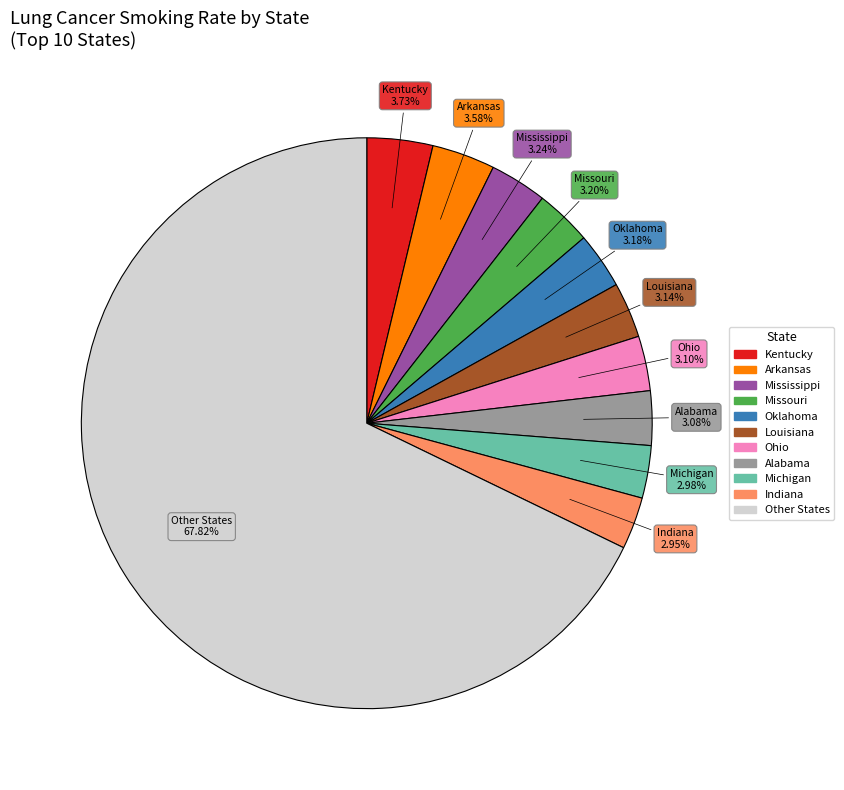

How many segments does this pie chart have?

11